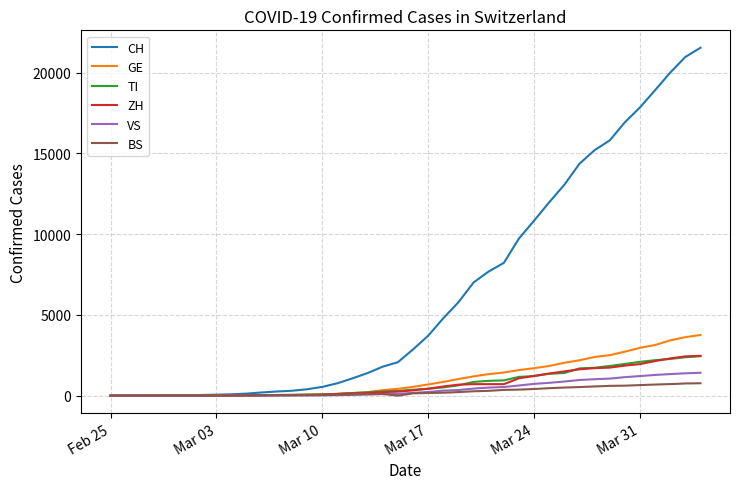

What is the maximum value shown in the chart?

21534